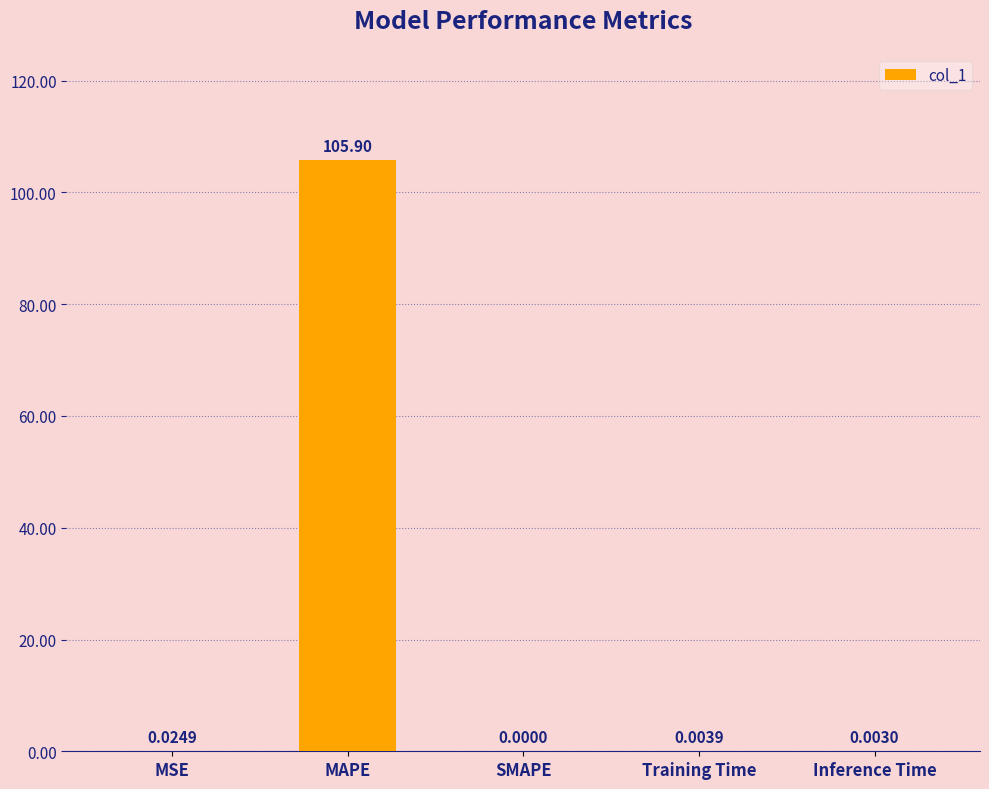

Which category has the highest value across all series?

MAPE